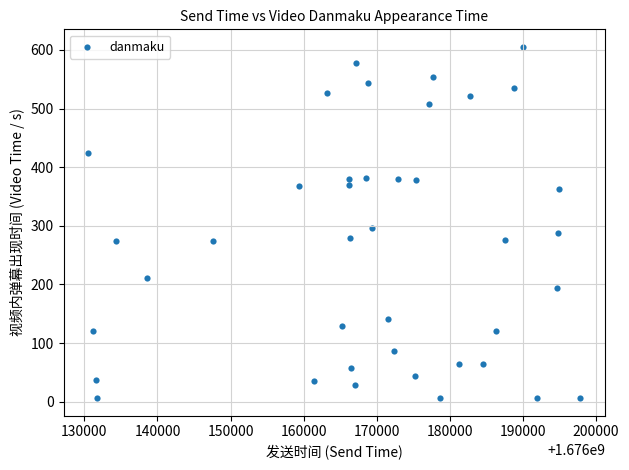

What Y value in the scatter plot is closest to 305?

295.7